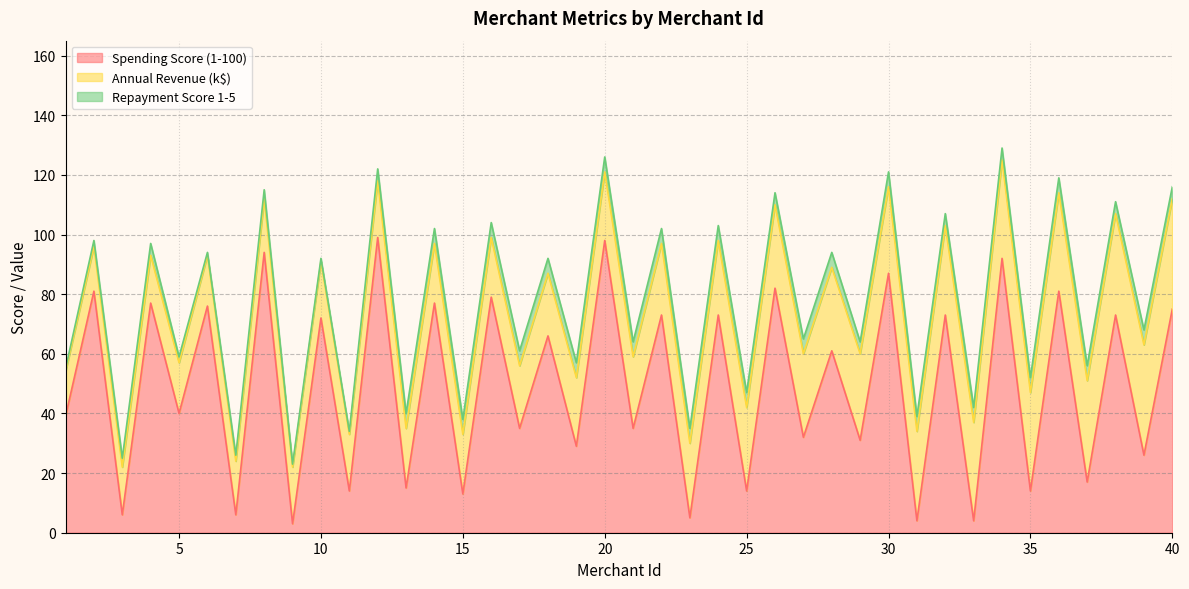

What are all the series names shown in the legend?

Spending Score (1-100), Annual Revenue (k$), Repayment Score 1-5